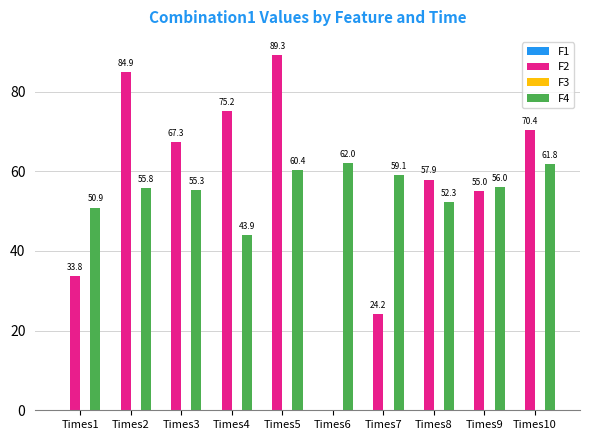

What is the sum of all F2 values?

558.0